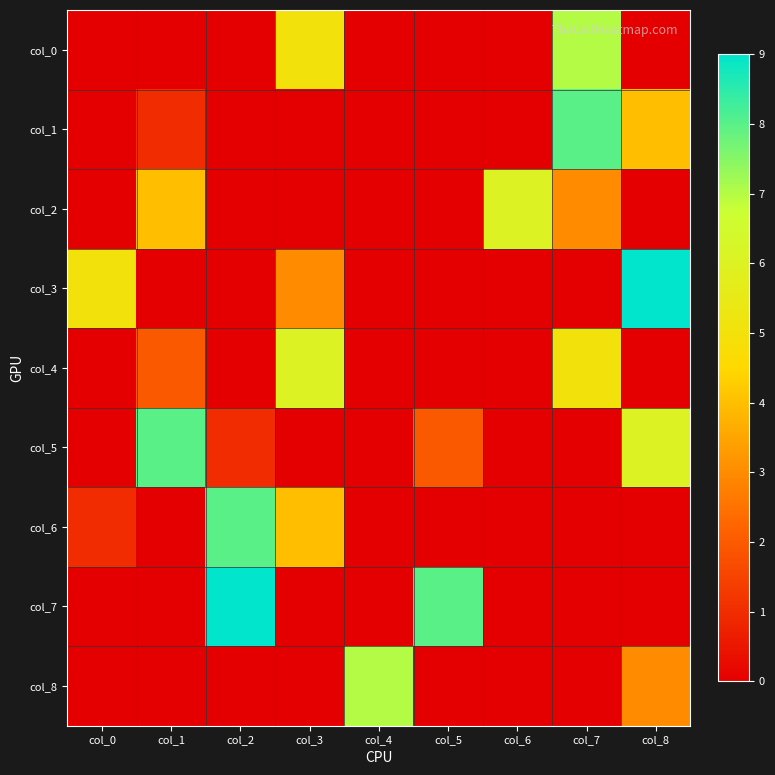

How many distinct data groups are displayed?

9